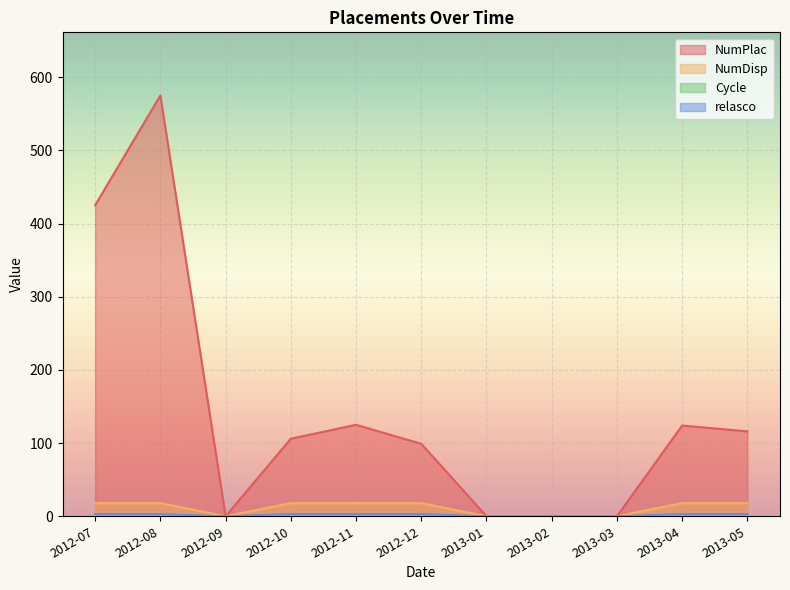

Reading left to right, list all the values displayed in this chart.

NumPlac: 425	575	0	106	125	99	0	0	0	124	116
NumDisp: 18	18	0	18	18	18	0	0	0	18	18
Cycle: 1	1	0	1	1	1	0	0	0	1	1
relasco: 3	3	0	3	3	3	0	0	0	3	3